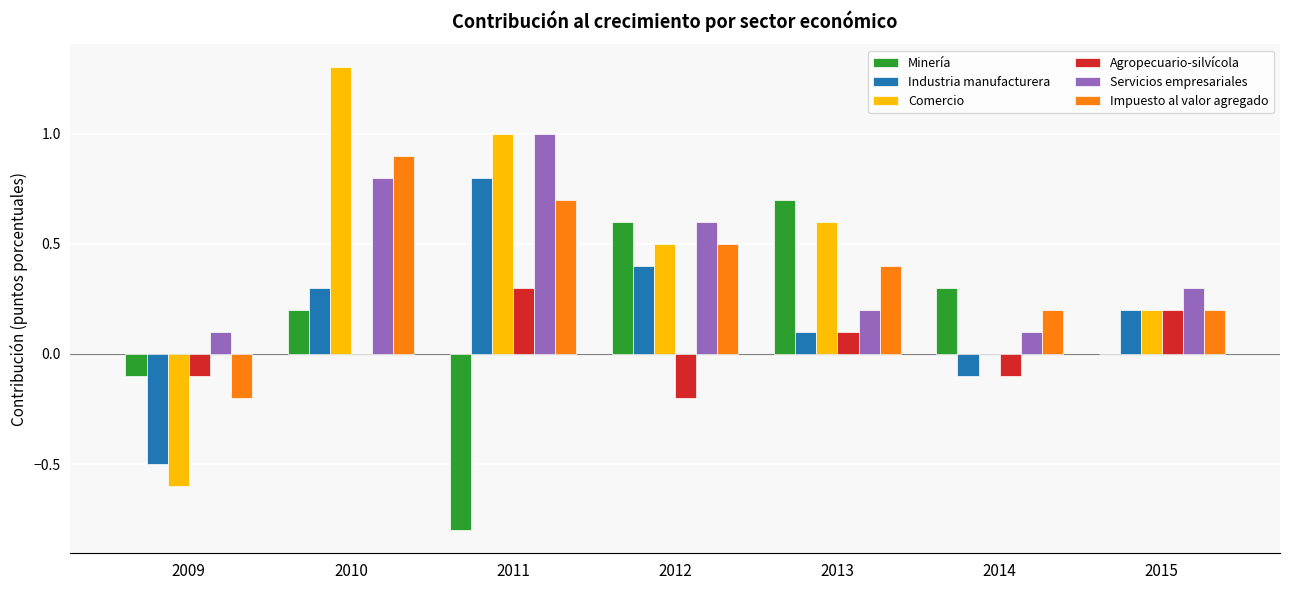

Reading left to right, extract all data points from this chart.

Minería: 2009=-0.1	2010=0.2	2011=-0.8	2012=0.6	2013=0.7	2014=0.3	2015=0.0
Industria manufacturera: 2009=-0.5	2010=0.3	2011=0.8	2012=0.4	2013=0.1	2014=-0.1	2015=0.2
Comercio: 2009=-0.6	2010=1.3	2011=1.0	2012=0.5	2013=0.6	2014=0.0	2015=0.2
Agropecuario-silvícola: 2009=-0.1	2010=0.0	2011=0.3	2012=-0.2	2013=0.1	2014=-0.1	2015=0.2
Servicios empresariales: 2009=0.1	2010=0.8	2011=1.0	2012=0.6	2013=0.2	2014=0.1	2015=0.3
Impuesto al valor agregado: 2009=-0.2	2010=0.9	2011=0.7	2012=0.5	2013=0.4	2014=0.2	2015=0.2